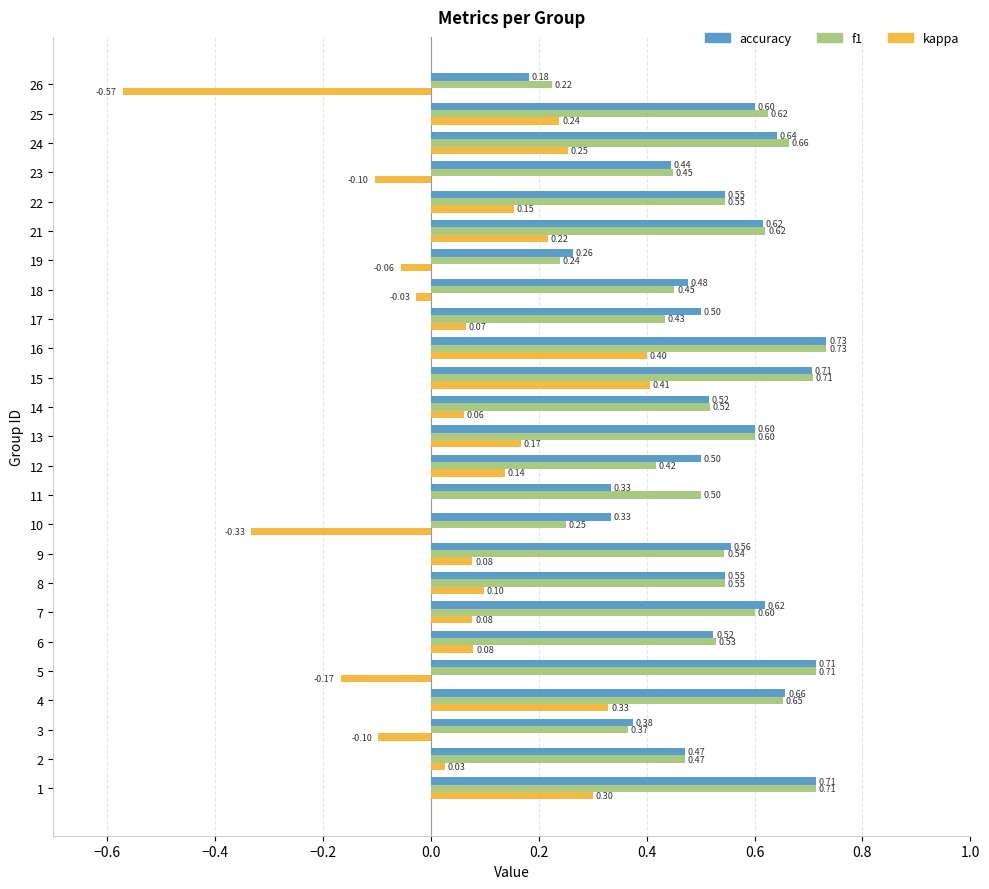

What is the sum of the accuracy values at 3 and 15?

1.1